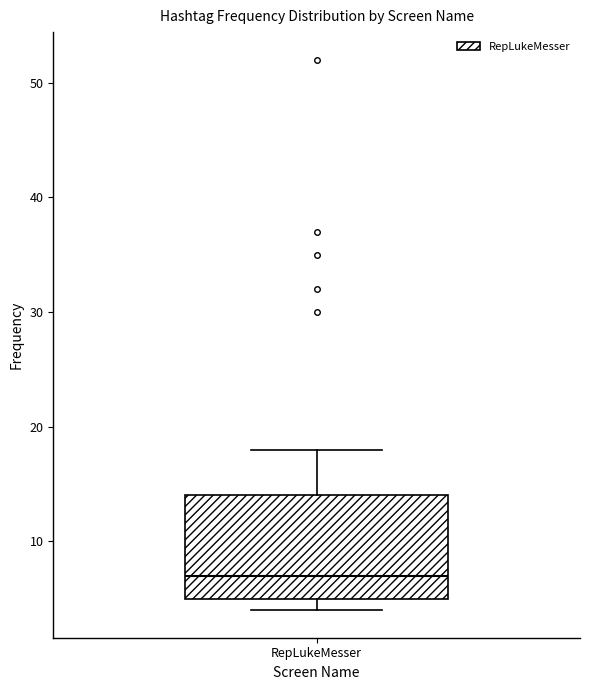

Transcribe this box plot: give where the median line is, the range the box spans, and where the two whiskers end, as read against the y-axis. The values are not printed on the chart, so give them approximately, as read against the axis.

median 7, box 5 to 14, whiskers 4 to 18